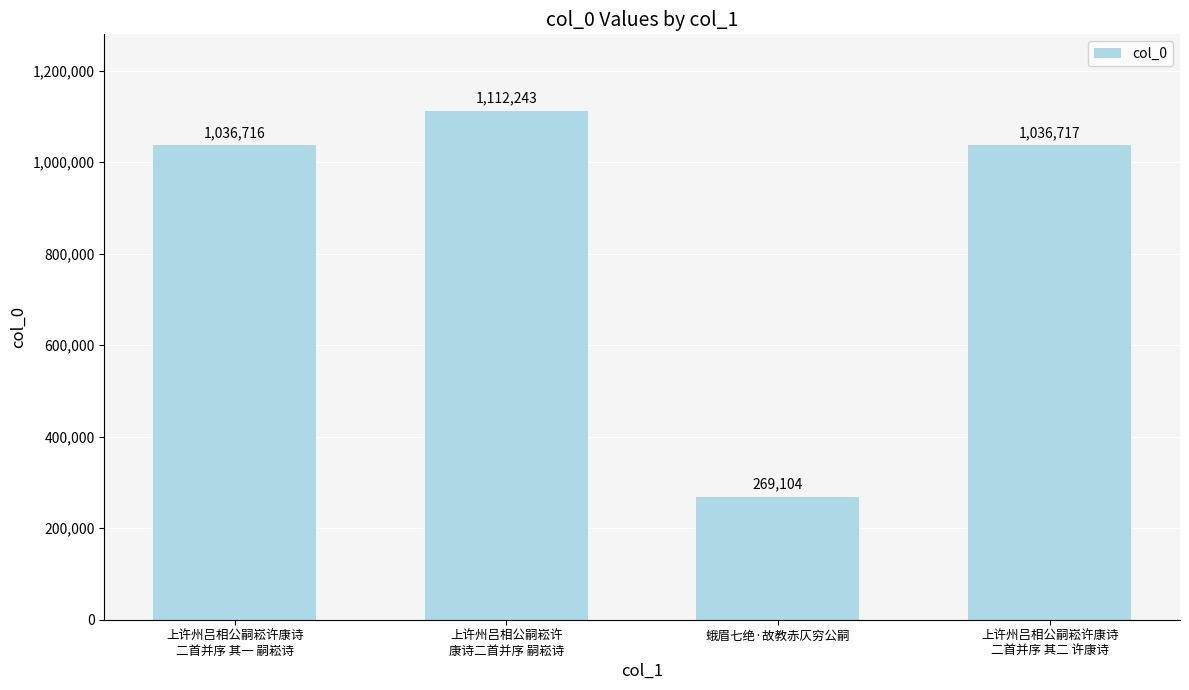

Is it true that the value at 上许州吕相公嗣崧许康诗
二首并序 其二 许康诗 is 1036717?

True